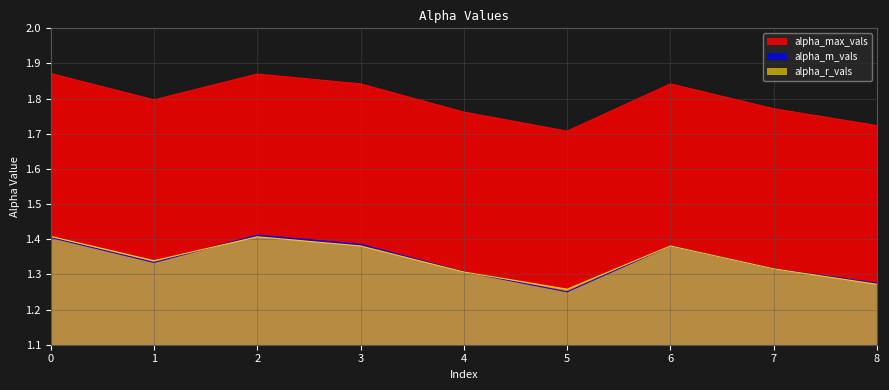

At which label does alpha_r_vals reach its minimum?

5